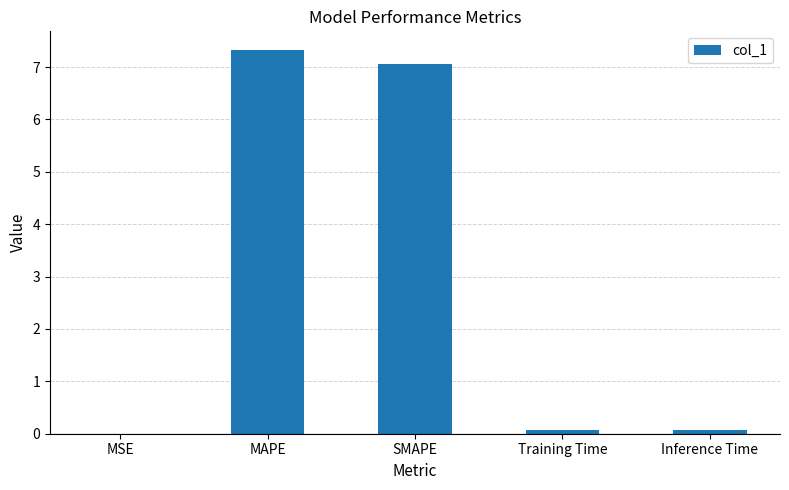

The chart shows a value of 3.5 at MAPE. True or false?

False